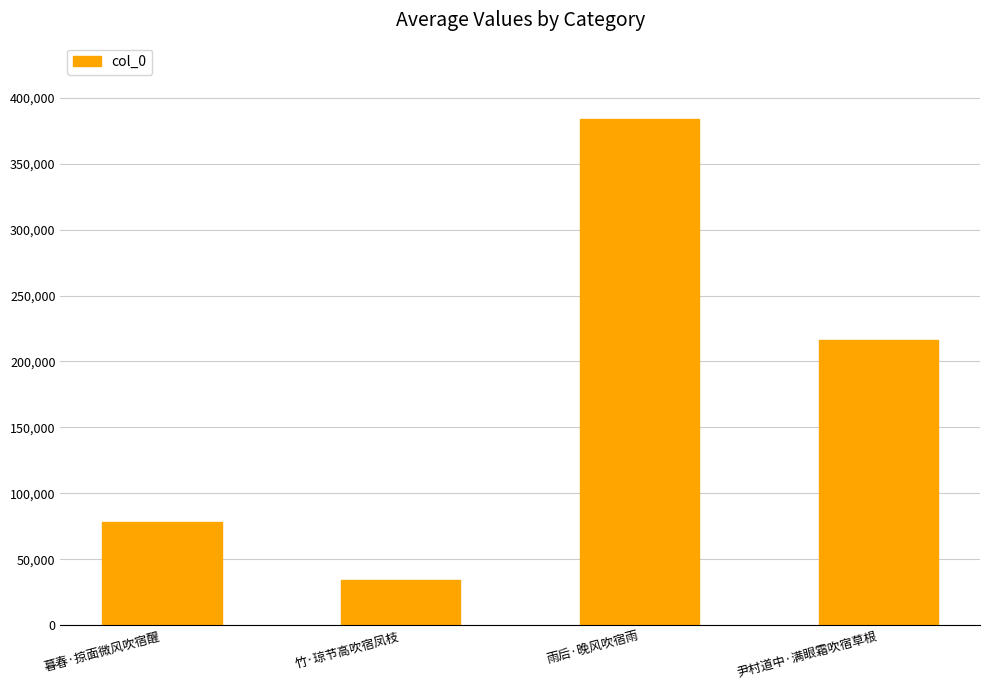

True or false: the data shows 216120 at 尹村道中·满眼霜吹宿草根.

True